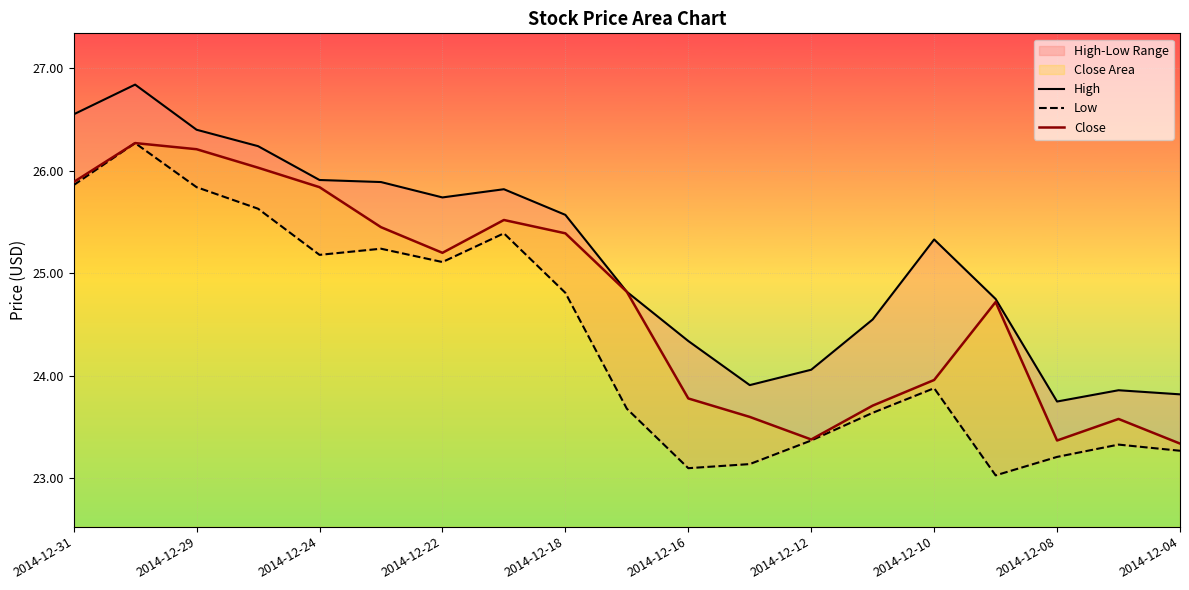

The value of Close at 2014-12-16 is 35.1. True or false?

False